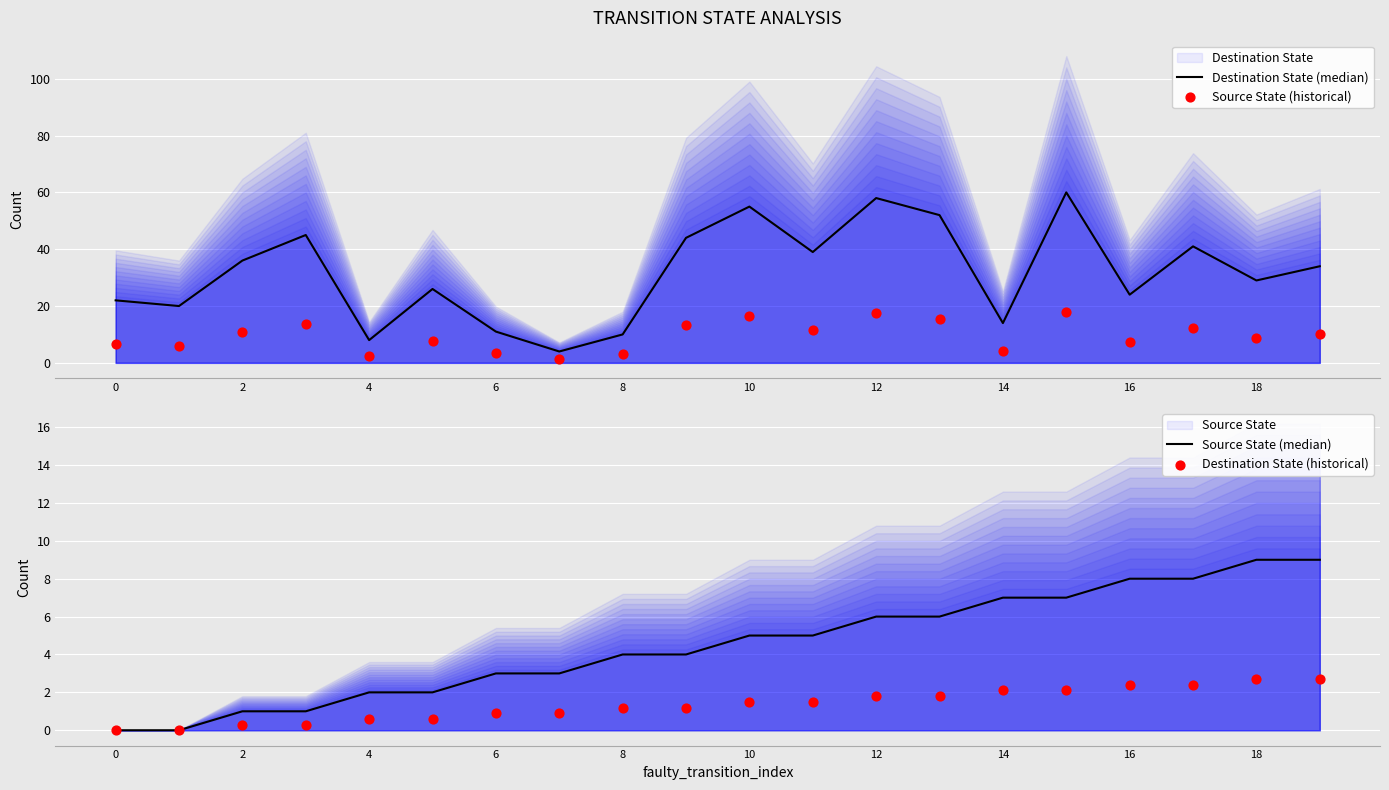

Which series reaches the maximum Y coordinate?

Destination State (median)